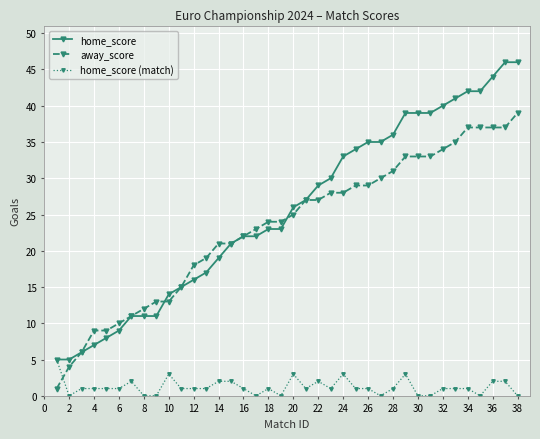

Does the chart display data point markers on the line(s)?

Yes